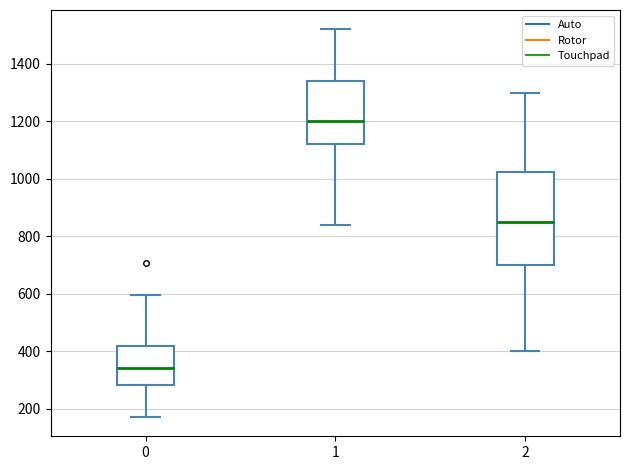

Comparing the boxes themselves (not the whiskers), which one is the tallest?

2